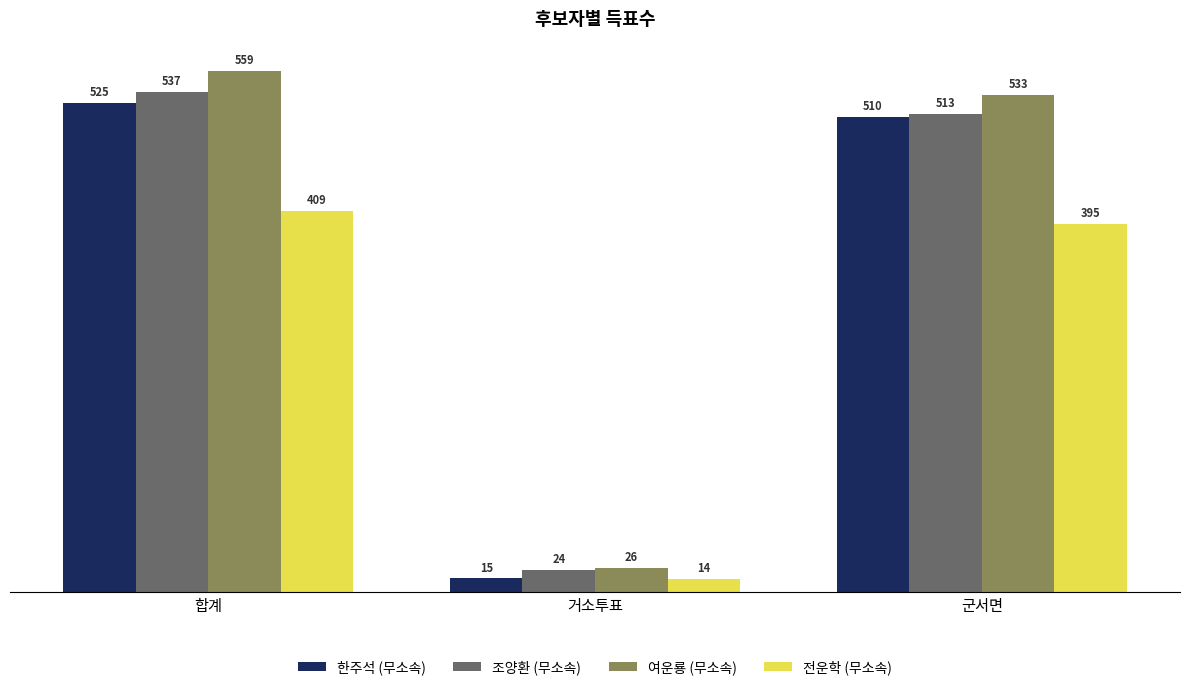

What is the total value across all series at 군서면?

1951